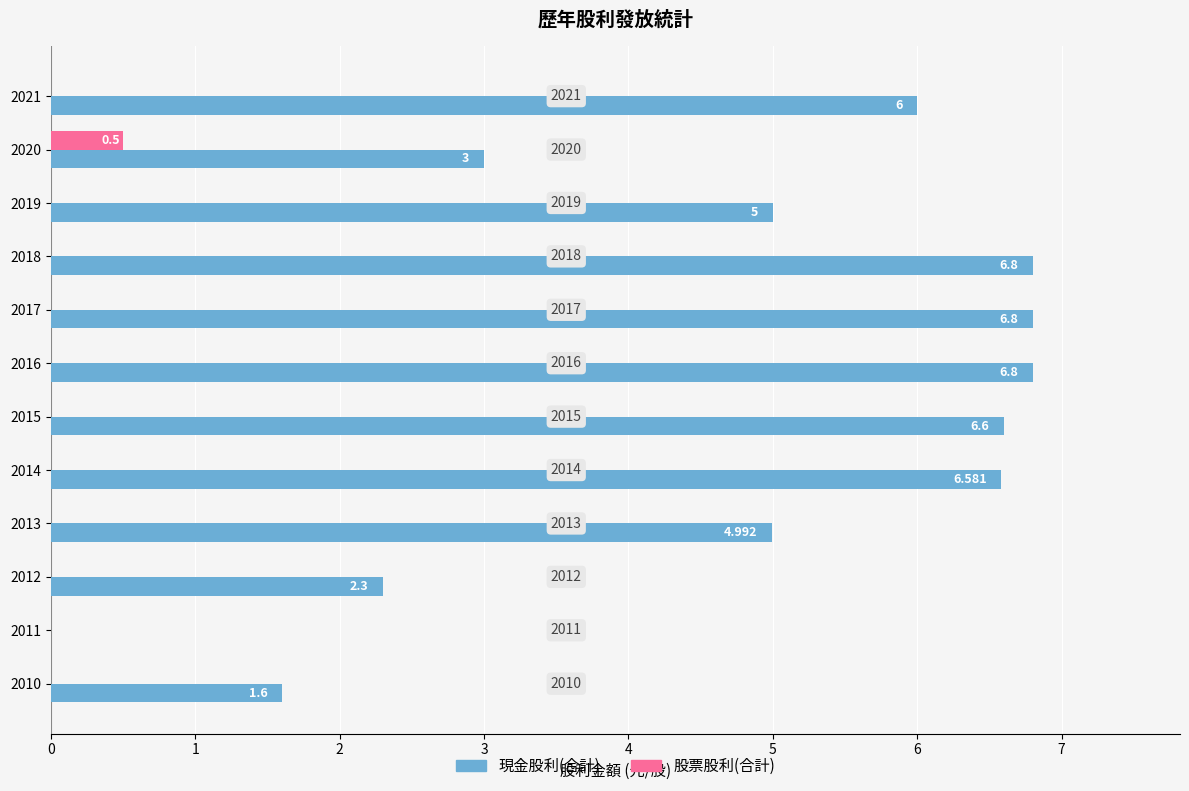

Which series has the widest spread of values?

現金股利(合計)